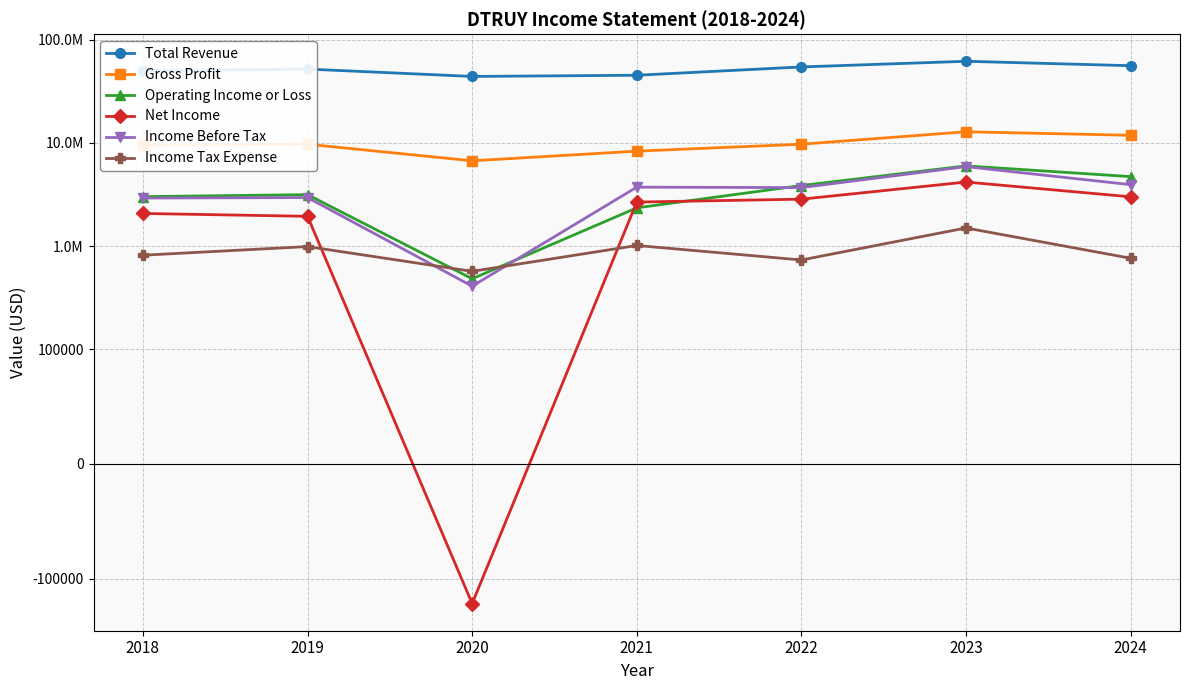

What is the average value of the Income Before Tax series?

3359214